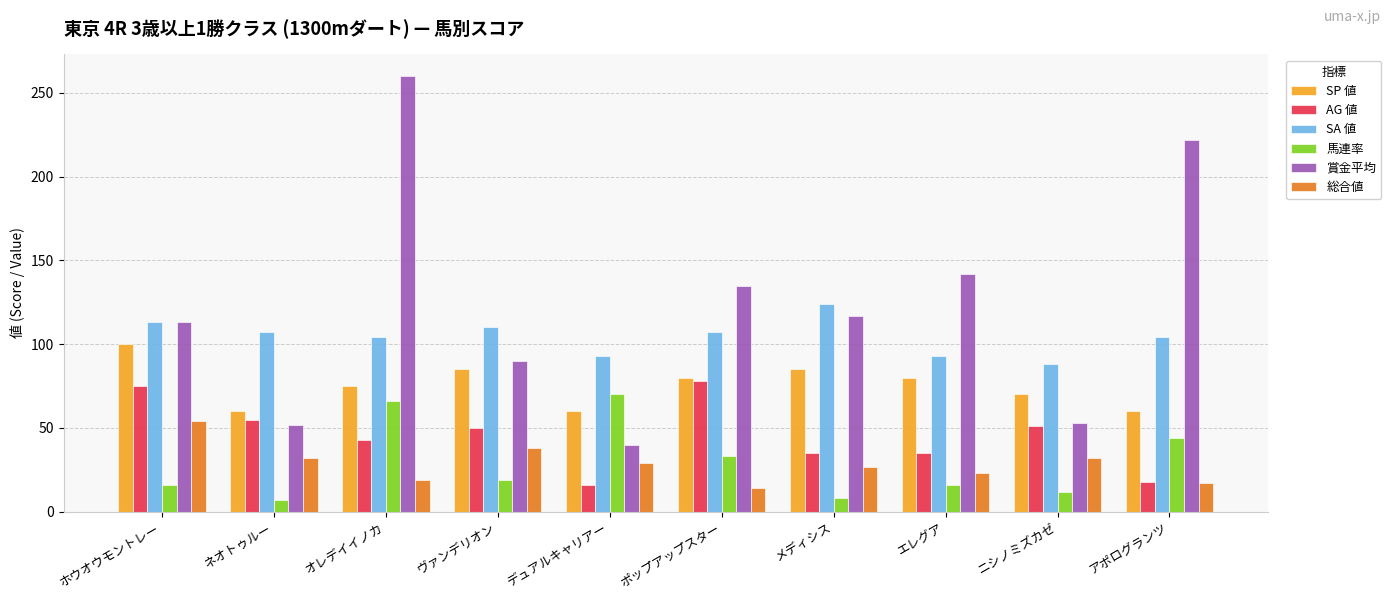

Which series has the largest range (max minus min)?

賞金平均